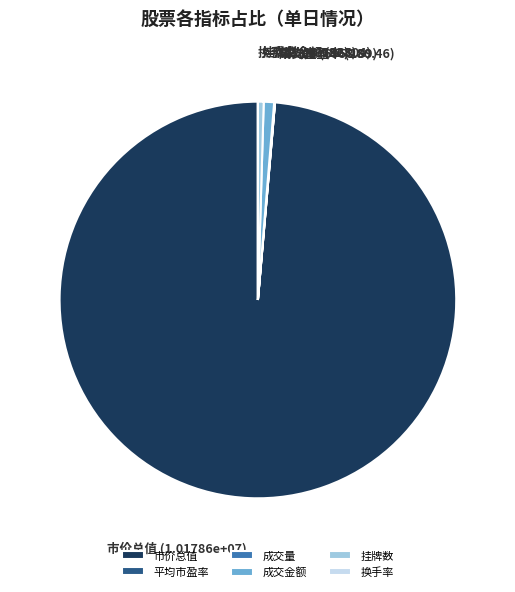

True or false: 挂牌数 accounts for 0% of the total.

True